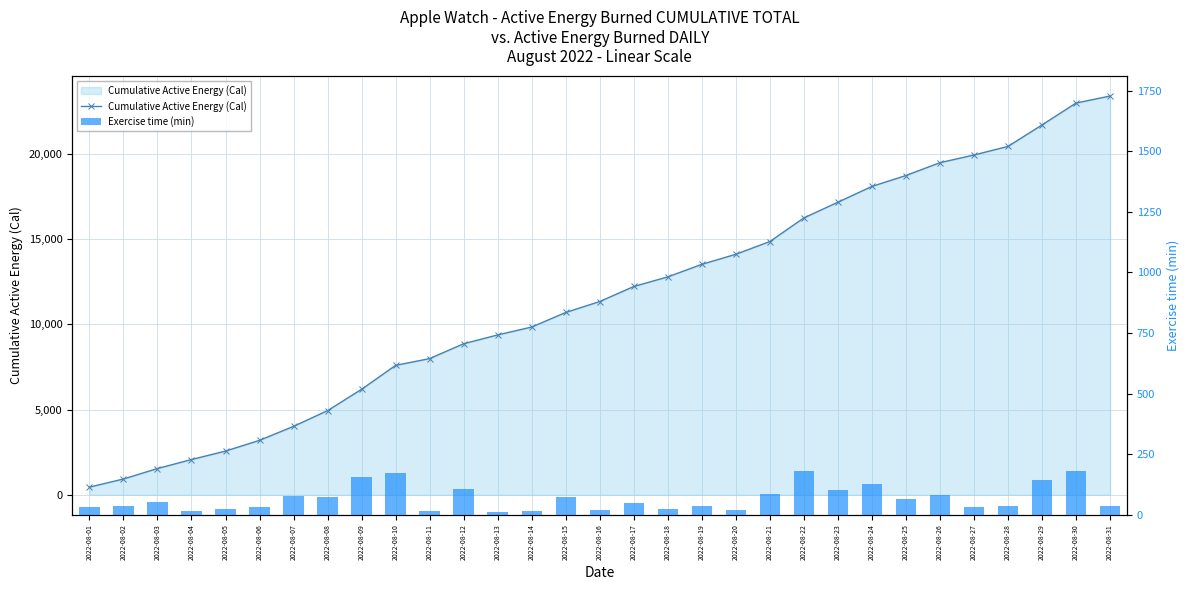

Between 2022-08-01 and 2022-08-23, which is larger?

2022-08-23